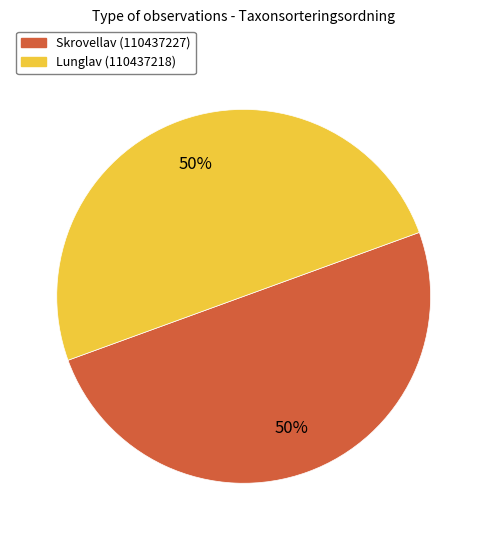

Count the number of slices in the pie.

2